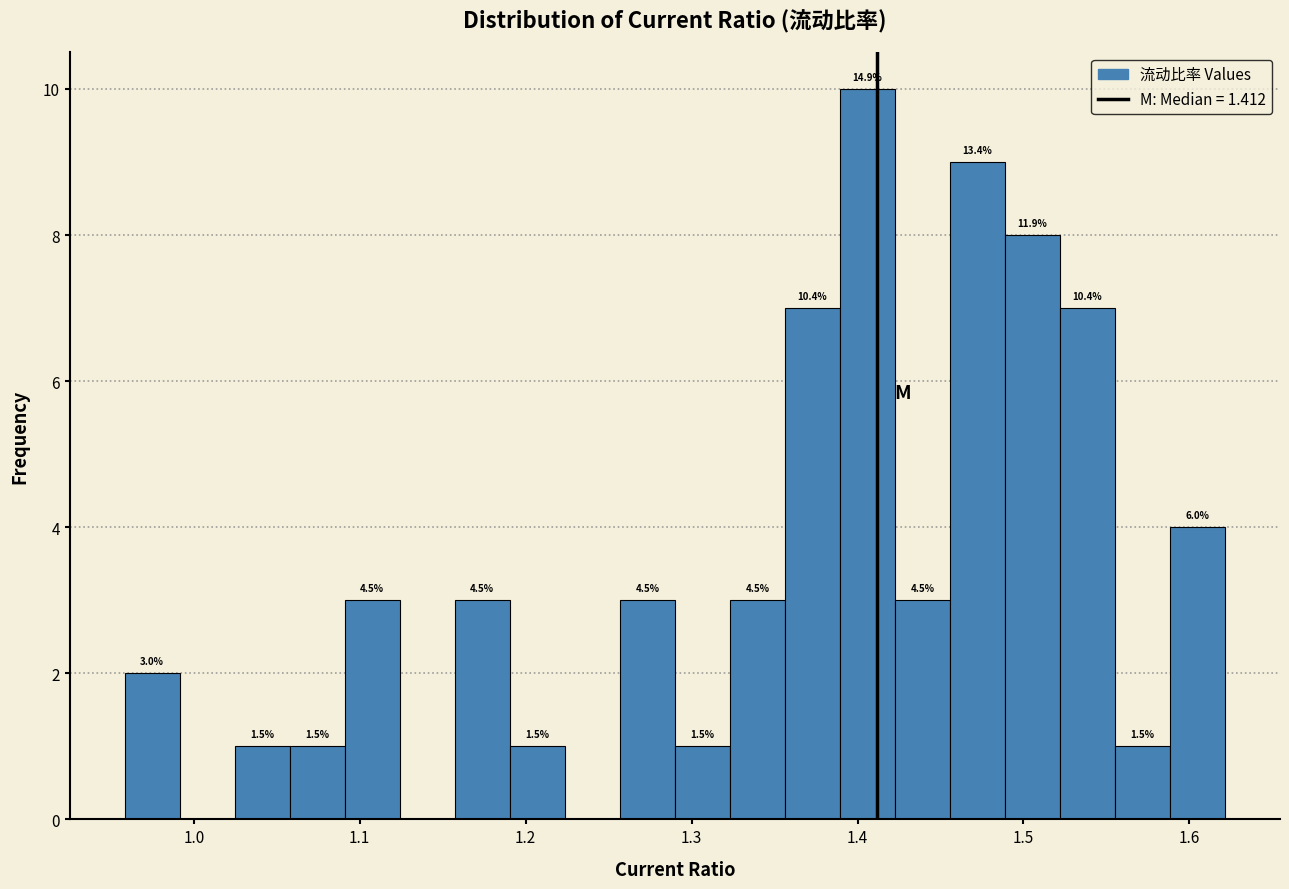

Read against the x-axis, roughly where is the centre of the tallest bar?

1.41